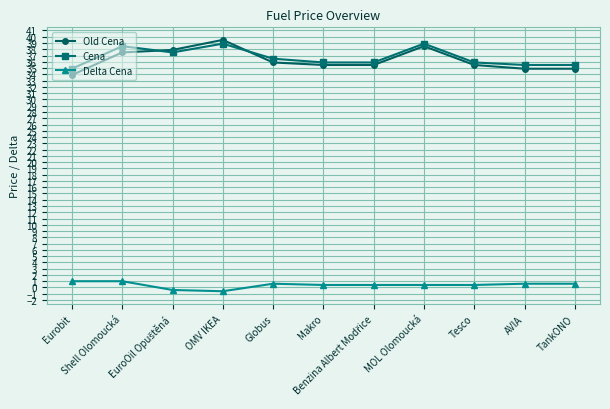

At how many categories does at least one series exceed 30?

11